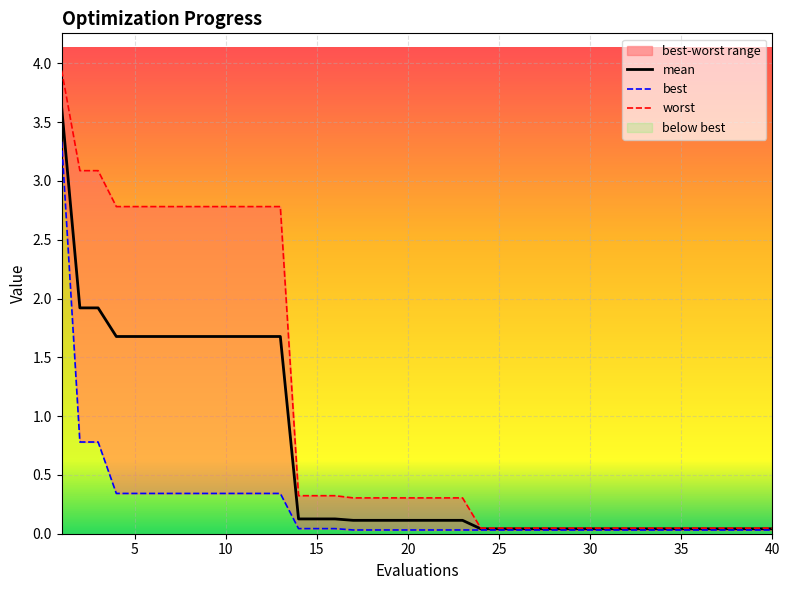

True or false: worst has more than 2 points higher than both neighbors.

False